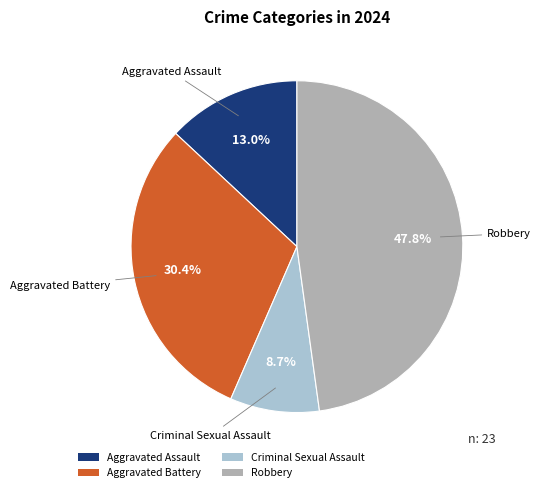

To the nearest percent, what portion does Robbery represent?

48%